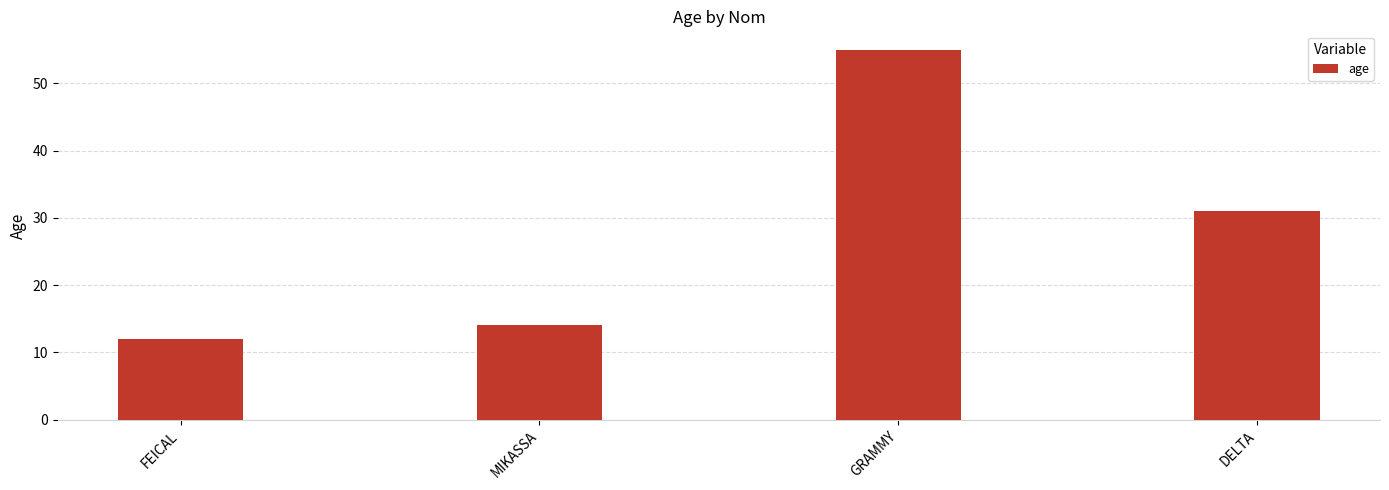

Which label corresponds to the smallest value in the chart?

FEICAL